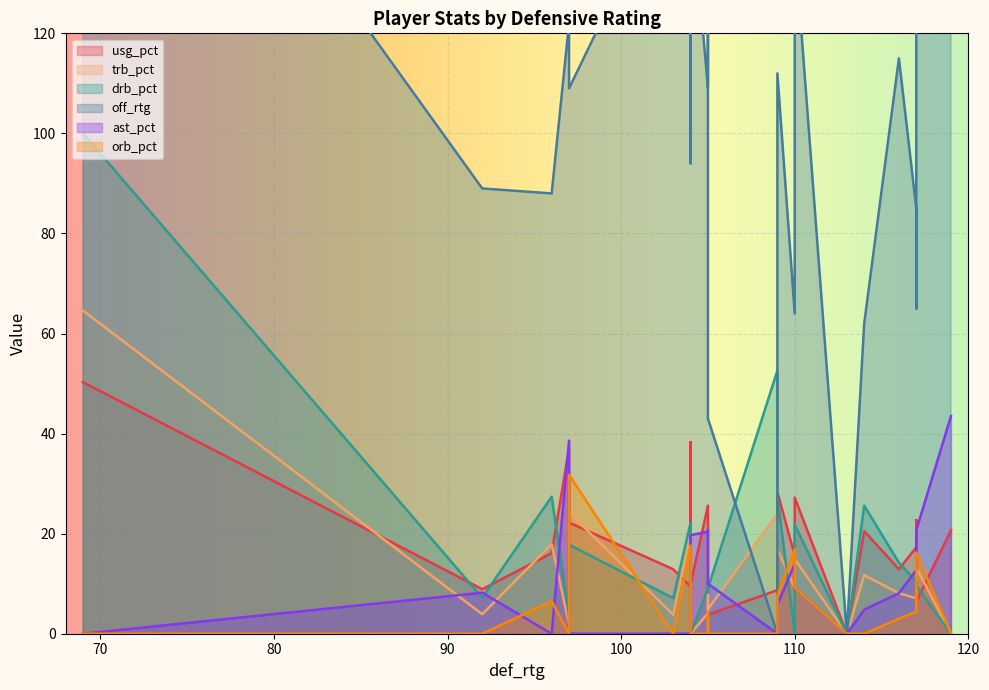

Which series changed the most between 4 and 16?

off_rtg